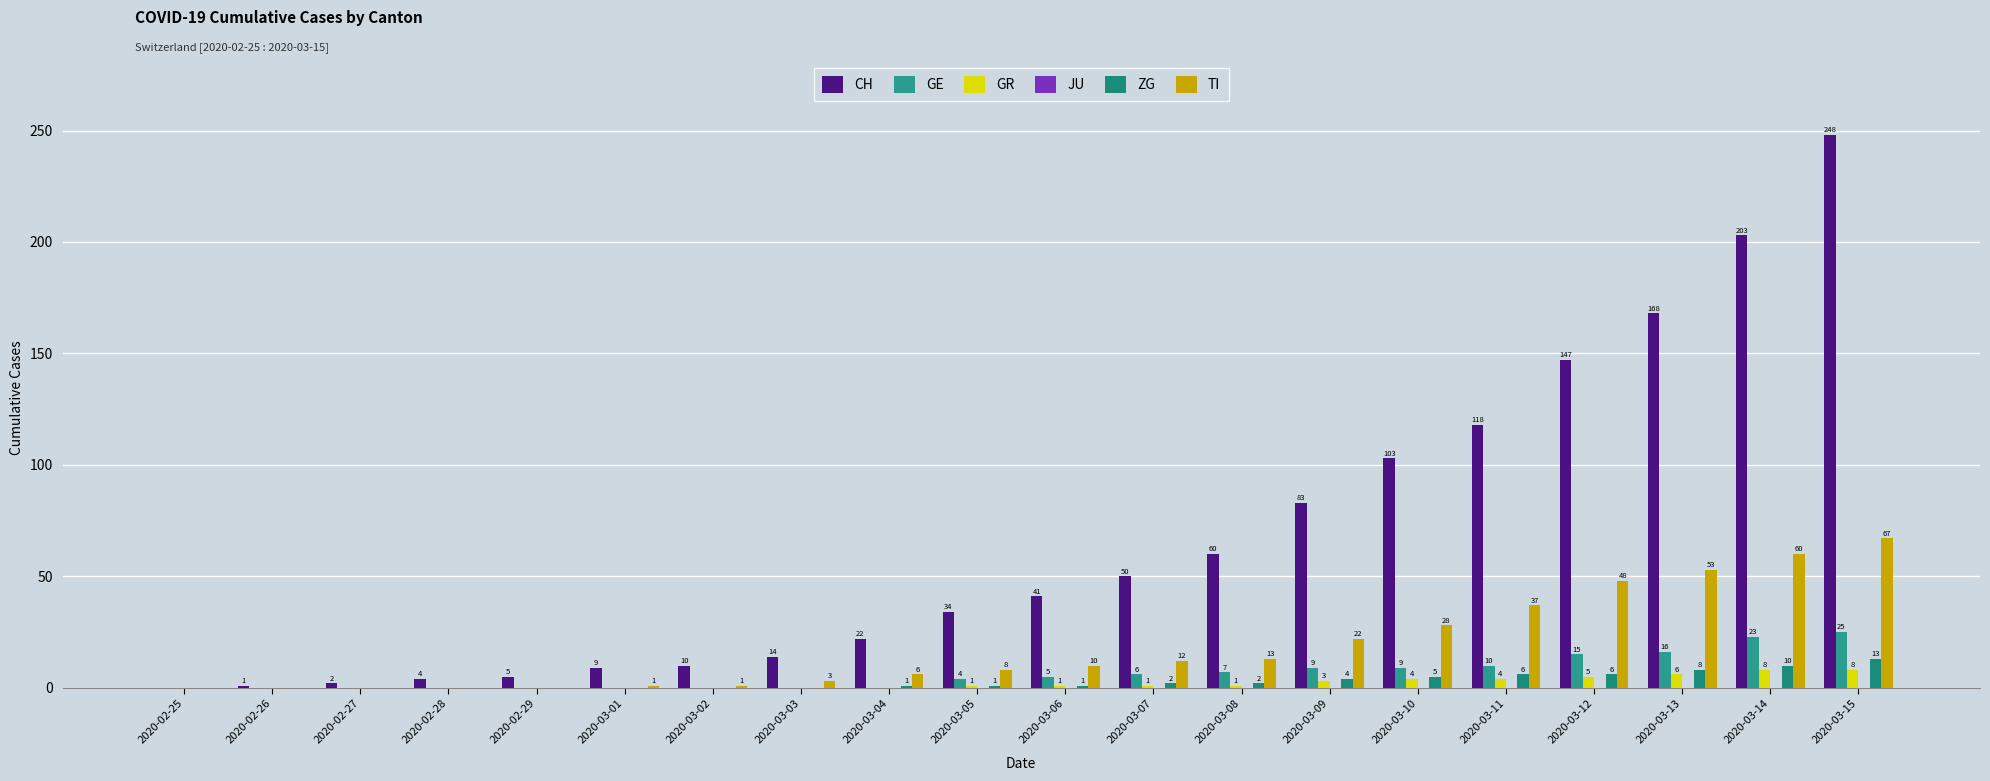

How many groups of bars are there?

20